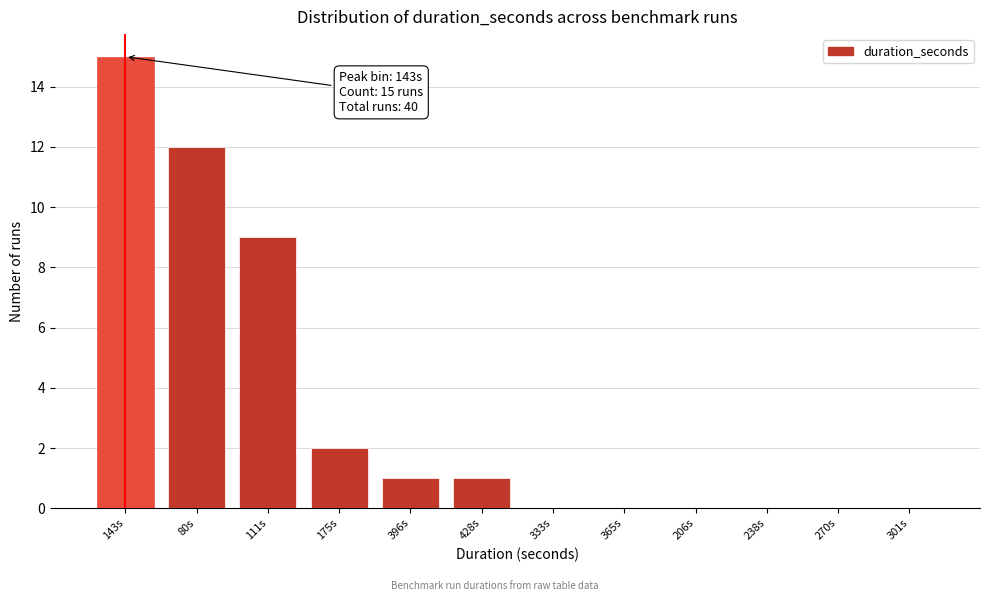

Reading left to right, list all the values displayed in this chart.

143s=15	80s=12	111s=9	175s=2	396s=1	428s=1	333s=0	365s=0	206s=0	238s=0	270s=0	301s=0